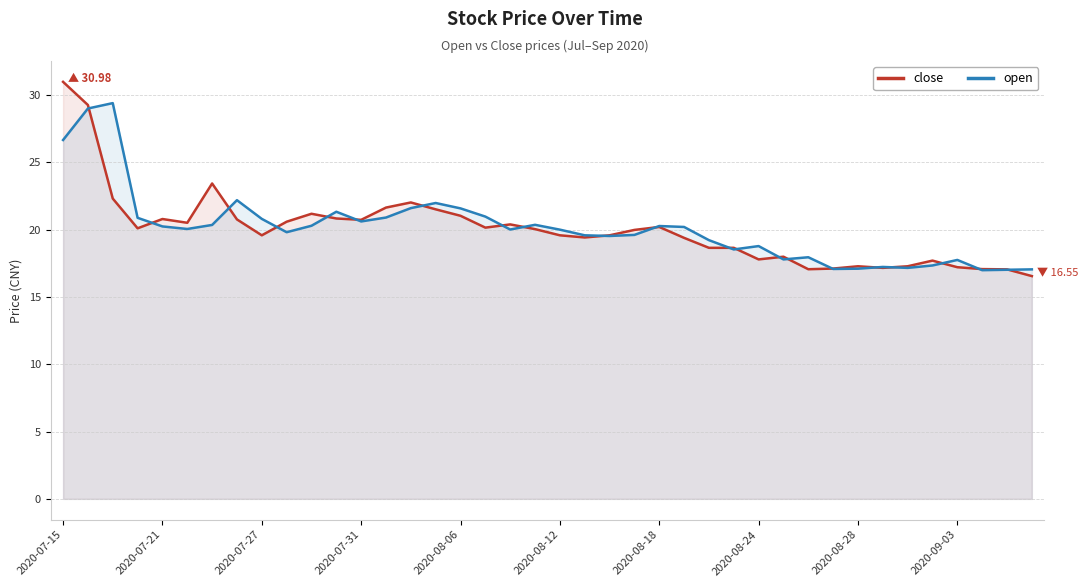

Which series has the largest range (max minus min)?

close